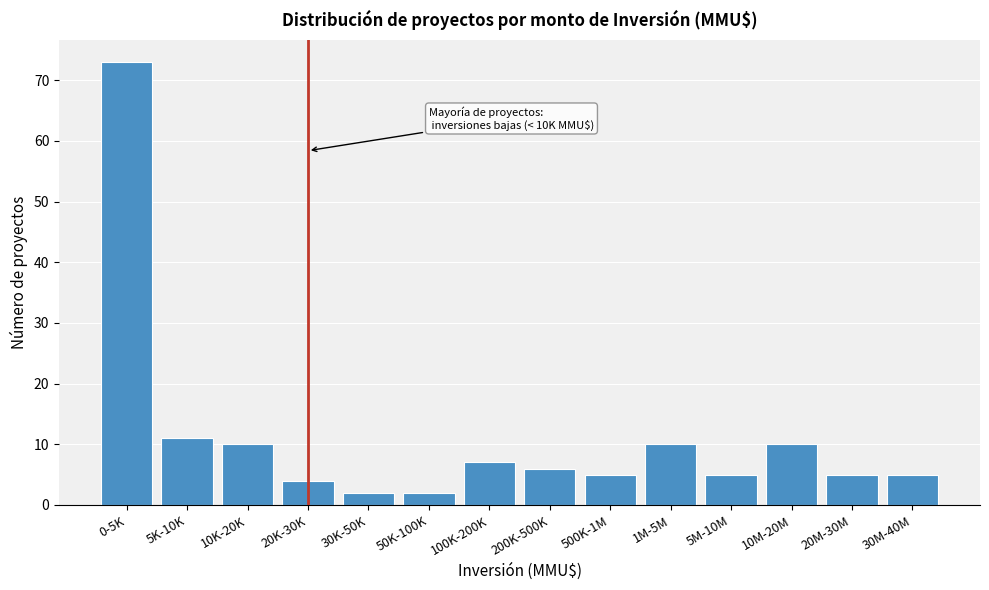

Reading left to right, what are all the values shown in this chart?

0-5K=73	5K-10K=11	10K-20K=10	20K-30K=4	30K-50K=2	50K-100K=2	100K-200K=7	200K-500K=6	500K-1M=5	1M-5M=10	5M-10M=5	10M-20M=10	20M-30M=5	30M-40M=5